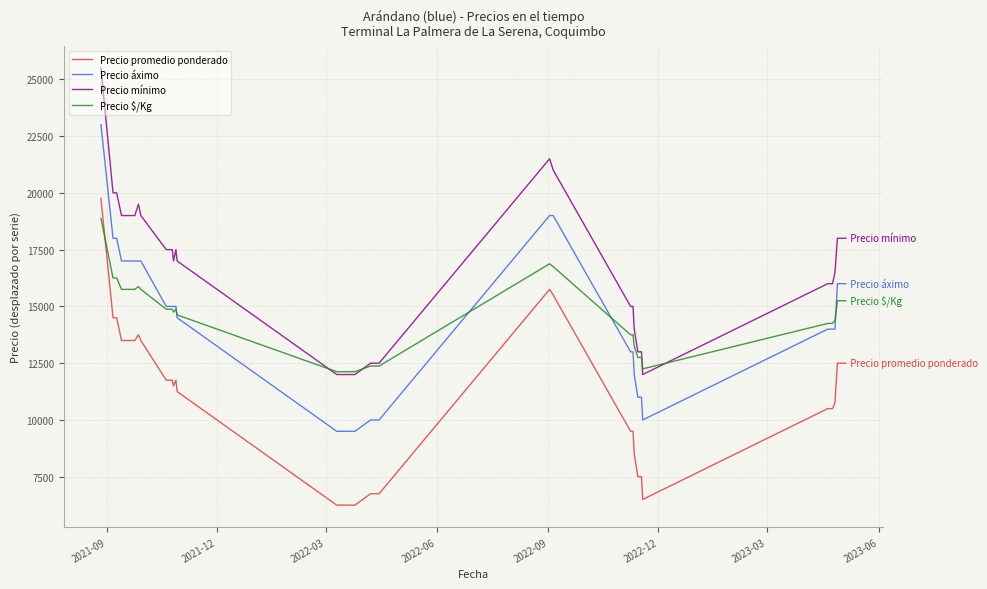

Rank the series by their maximum value, from highest to lowest.

Precio mínimo, Precio áximo, Precio promedio ponderado, Precio $/Kg